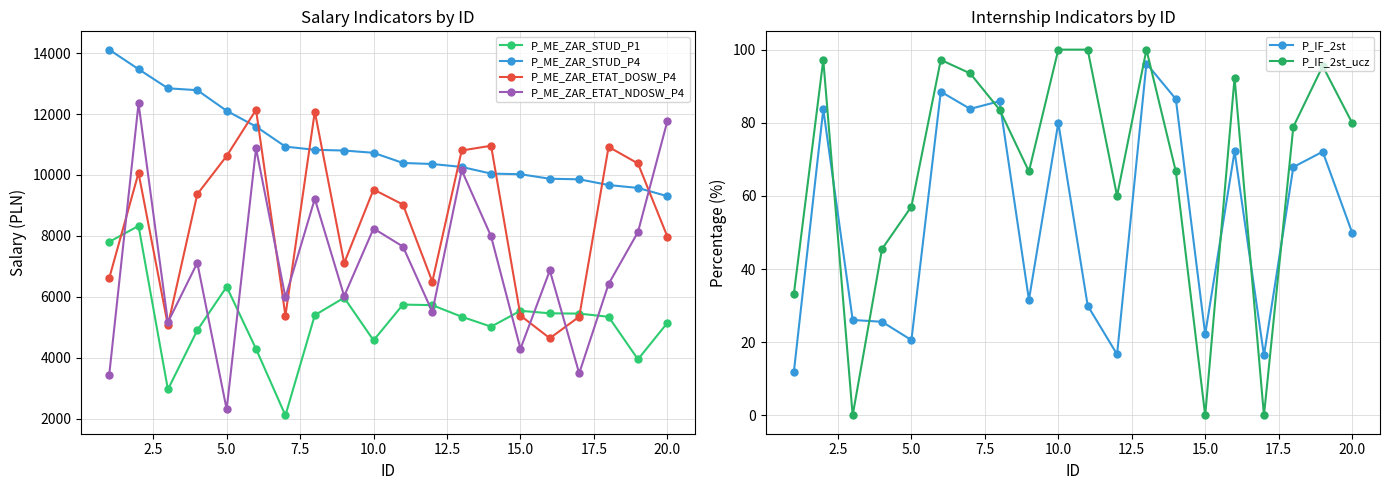

Rank the series by their maximum value, from highest to lowest.

P_ME_ZAR_STUD_P4, P_ME_ZAR_ETAT_NDOSW_P4, P_ME_ZAR_ETAT_DOSW_P4, P_ME_ZAR_STUD_P1, P_IF_2st_ucz, P_IF_2st